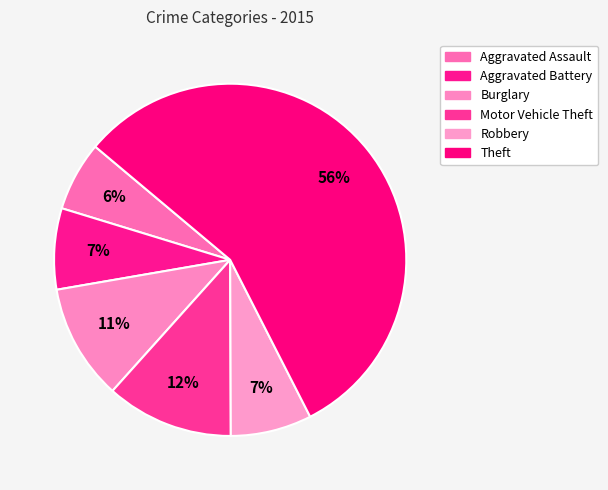

Which category has the biggest portion of the pie?

Theft